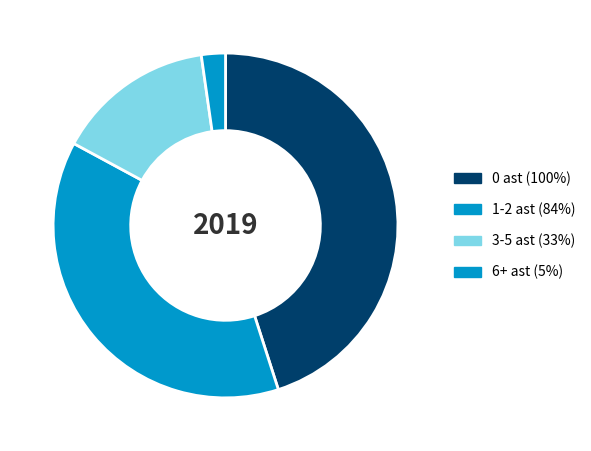

Which category has the smallest portion of the pie?

6+ ast